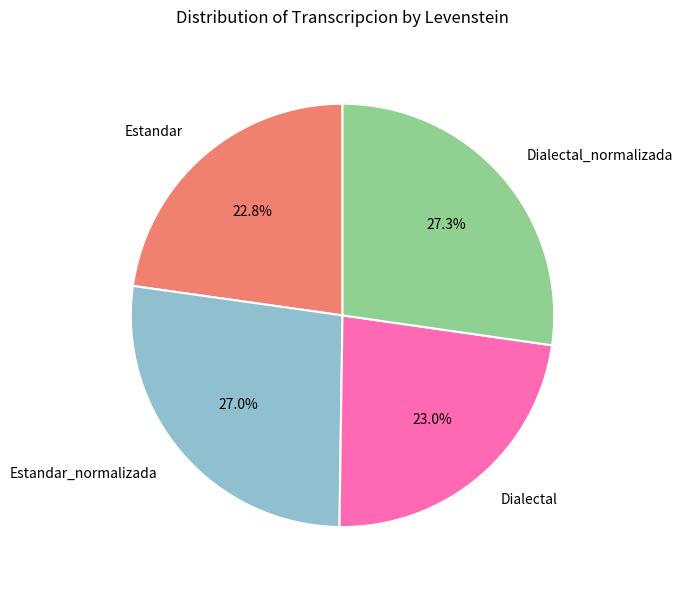

What percentage is NOT represented by Estandar?

77.2%